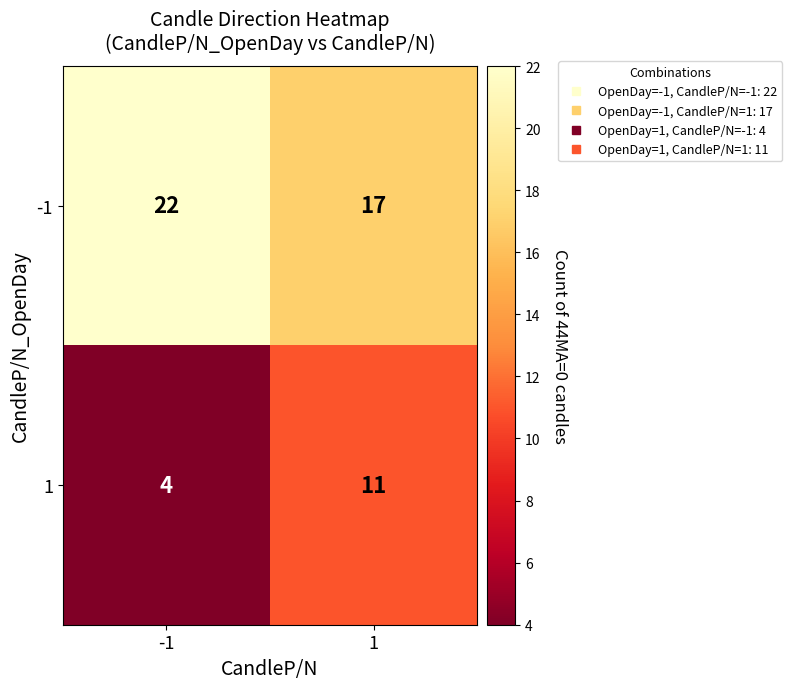

At which category does the chart reach its minimum across all series?

-1